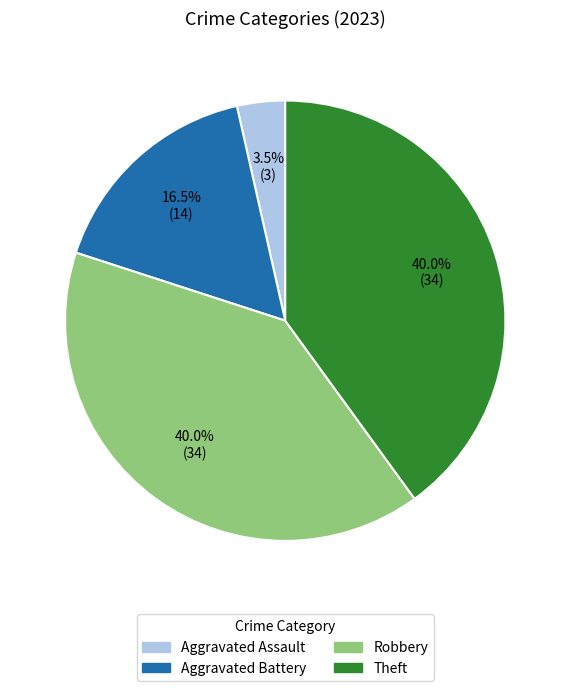

Is the sum of Robbery and Aggravated Battery greater than half?

Yes